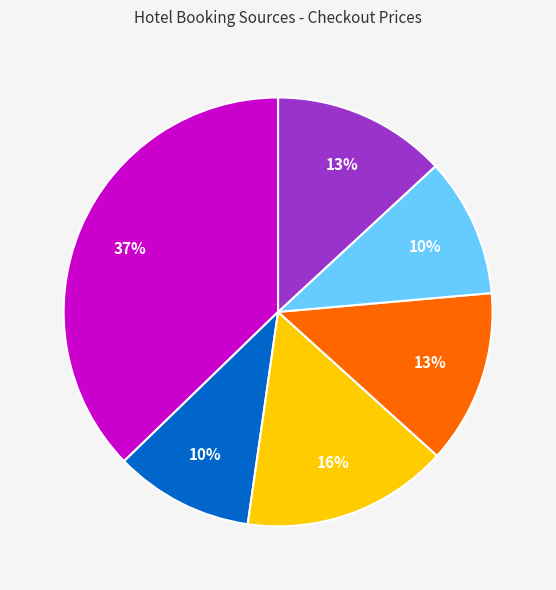

Is there a majority slice in this chart?

No